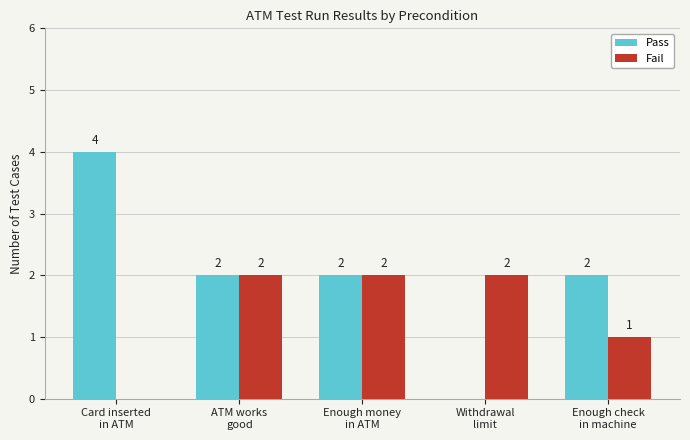

Are the bars grouped side by side (vs. stacked)?

Yes